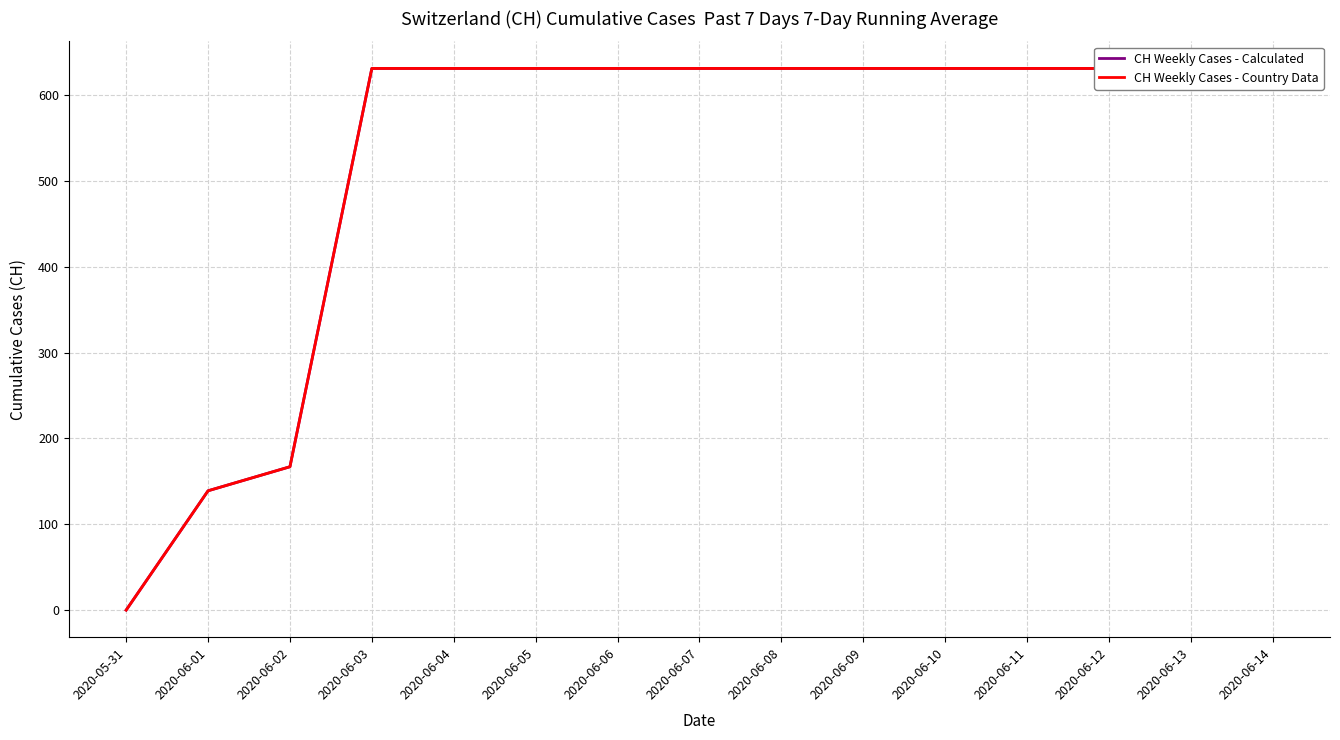

What is the label of the 12th point from the left?

2020-06-11